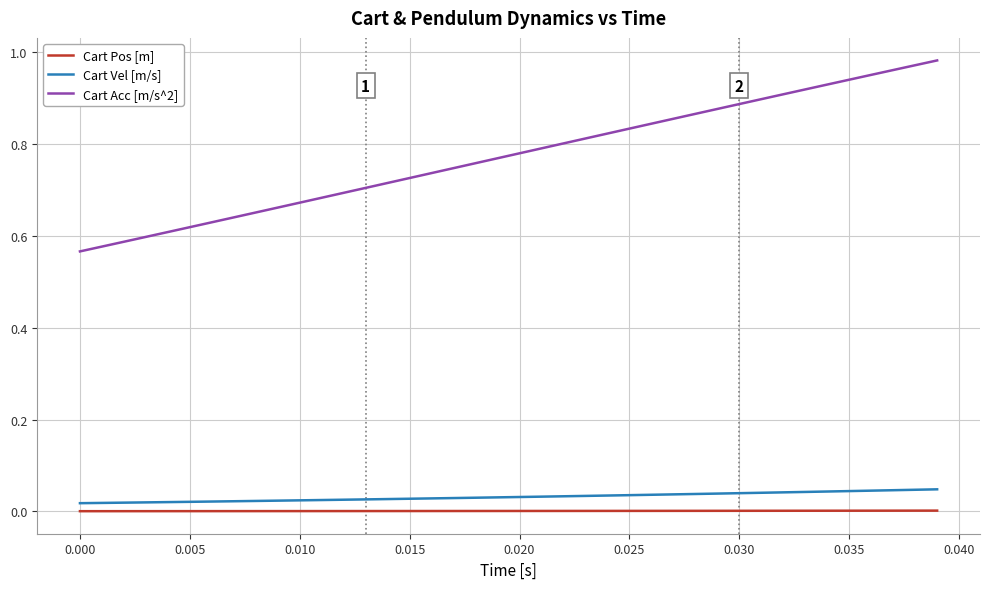

What are all the series names shown in the legend?

Cart Pos [m], Cart Vel [m/s], Cart Acc [m/s^2]